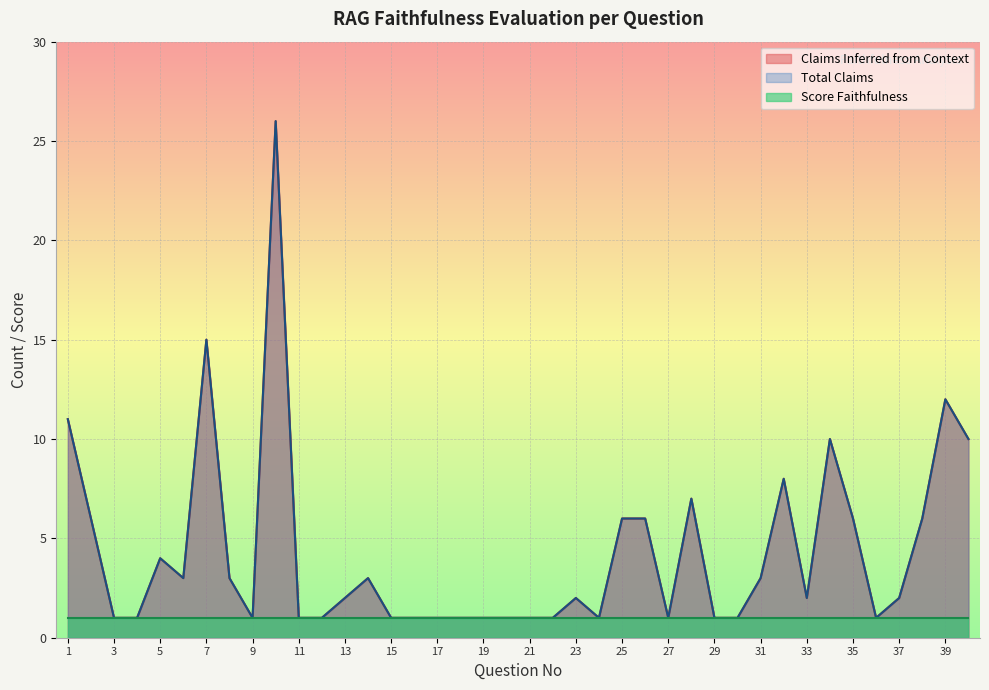

How many lines are shown in the chart?

3